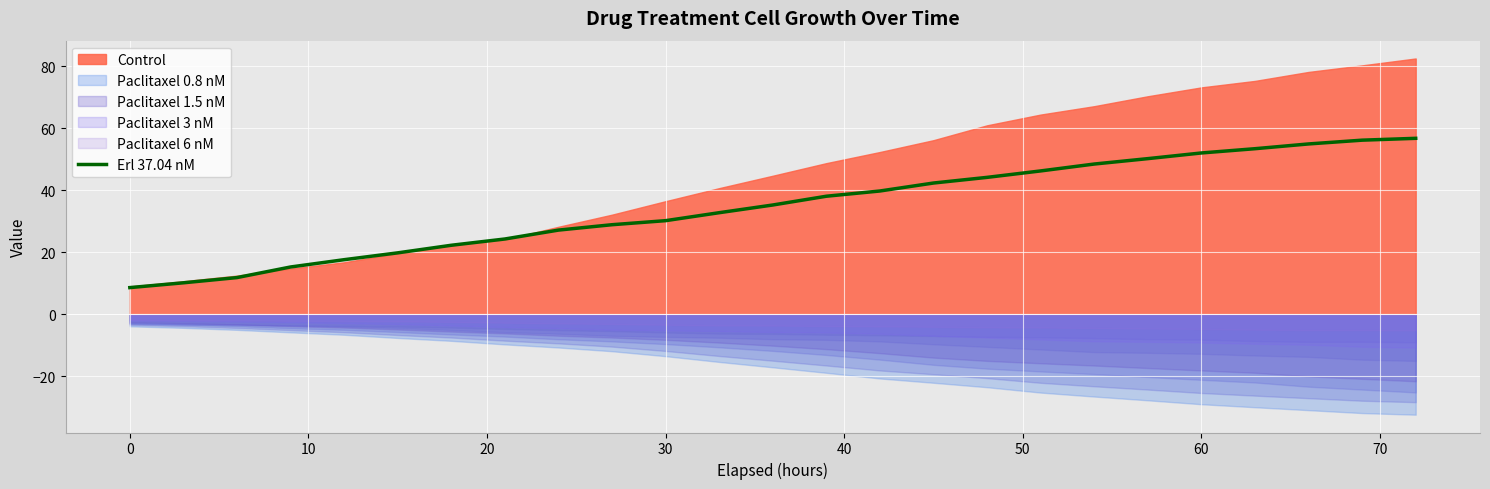

The value of Erl 37.04 nM at 0 is 8.6. True or false?

True